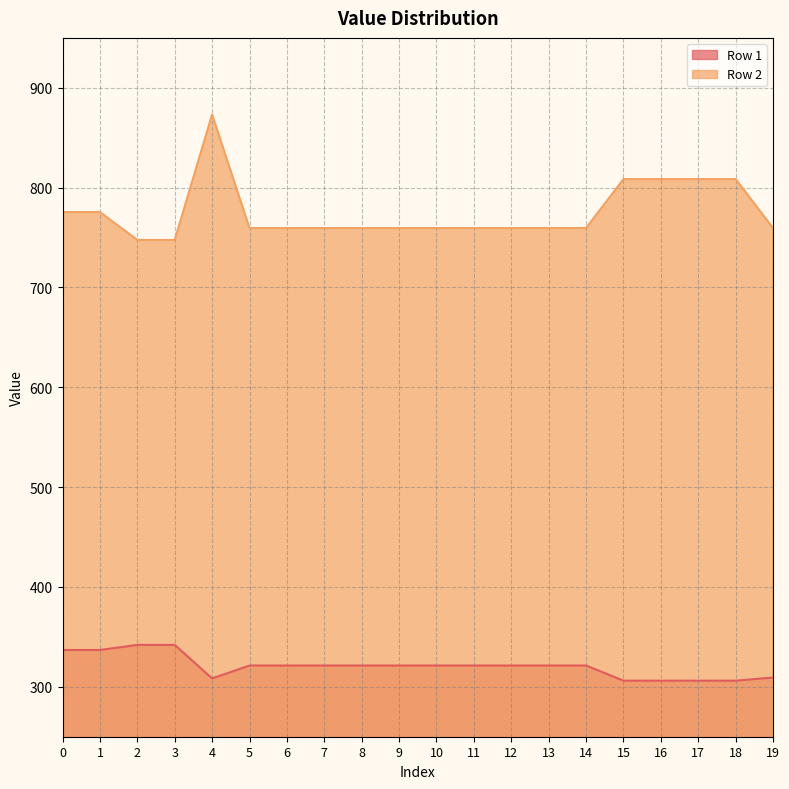

Which has a higher value, 11 or 2?

2